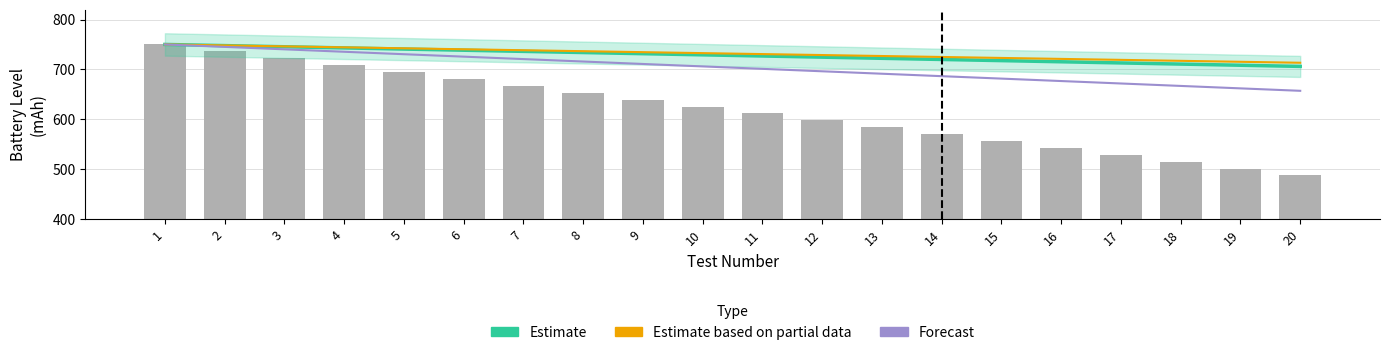

Reading right to left, extract all data points from this chart.

Estimate: 20=705.9	19=708.2	18=710.6	17=712.9	16=715.2	15=717.5	14=719.8	13=722.2	12=724.5	11=726.8	10=729.1	9=731.4	8=733.8	7=736.1	6=738.4	5=740.7	4=743.0	3=745.4	2=747.7	1=750.0
Estimate based on partial data: 20=713.2	19=715.2	18=717.1	17=719.0	16=721.0	15=722.9	14=724.9	13=726.8	12=728.7	11=730.6	10=732.6	9=734.5	8=736.5	7=738.4	6=740.3	5=742.3	4=744.2	3=746.1	2=748.1	1=750.0
Forecast: 20=656.9	19=661.8	18=666.7	17=671.6	16=676.5	15=681.4	14=686.3	13=691.2	12=696.1	11=701.0	10=705.9	9=710.8	8=715.7	7=720.6	6=725.5	5=730.4	4=735.3	3=740.2	2=745.1	1=750.0
teste 1: 20=486.9	19=500.8	18=514.6	17=528.5	16=542.3	15=556.1	14=570.0	13=583.8	12=597.7	11=611.5	10=625.4	9=639.2	8=653.1	7=666.9	6=680.8	5=694.6	4=708.5	3=722.3	2=736.1	1=750.0